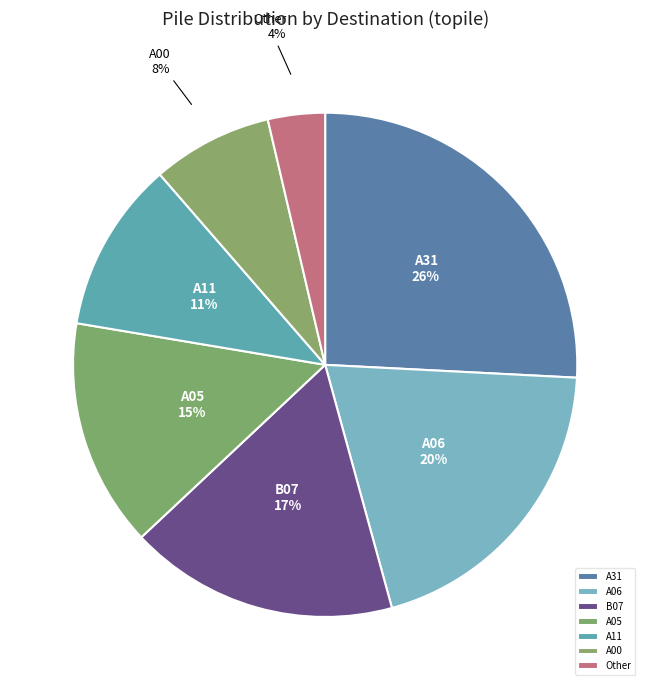

Between Other and A00, which is larger?

A00